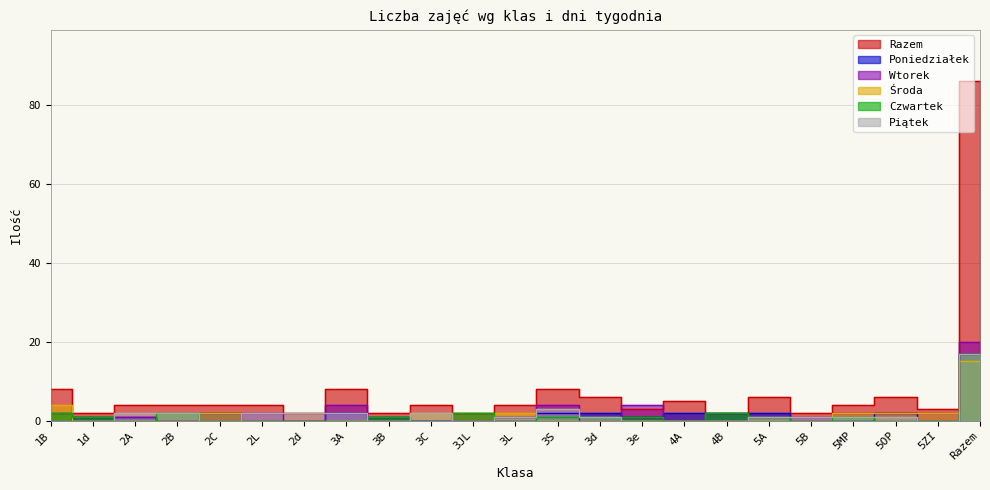

Is it true that Wtorek equals 3 at 5MP?

False